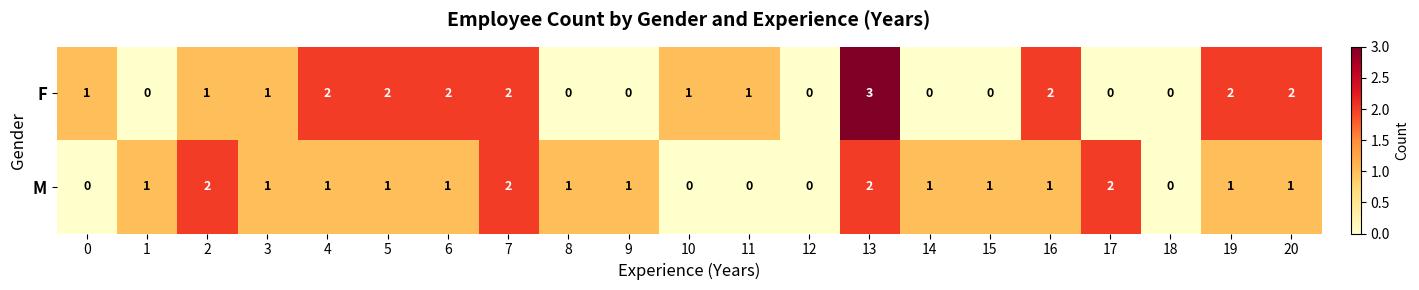

Rank the series at 8 from lowest to highest value.

F, M